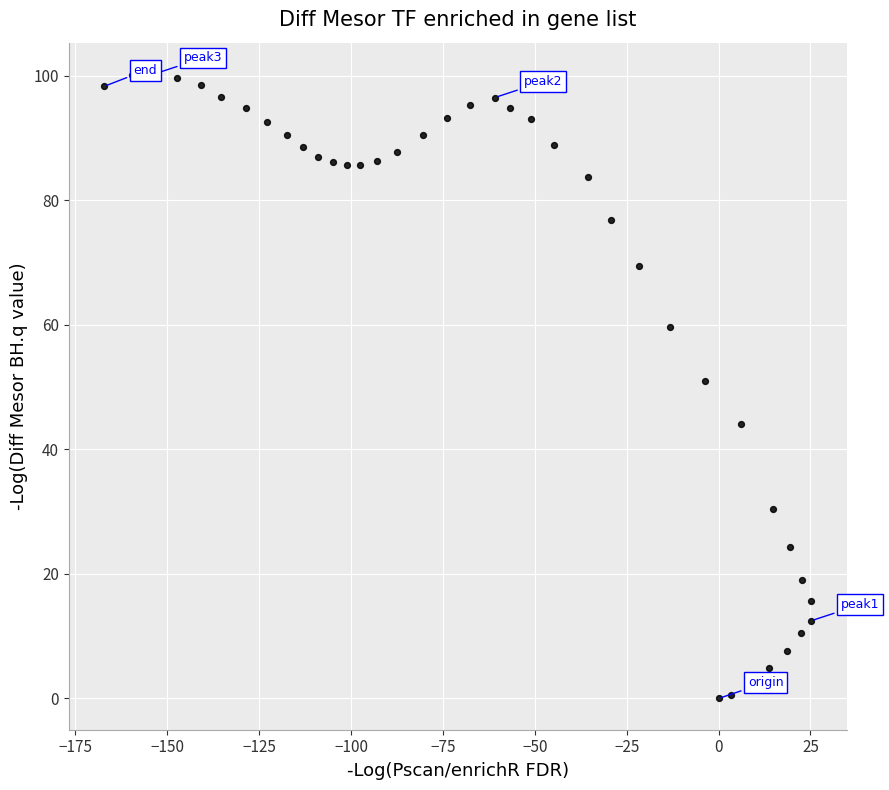

What is the range of X values (max minus min)?

192.5